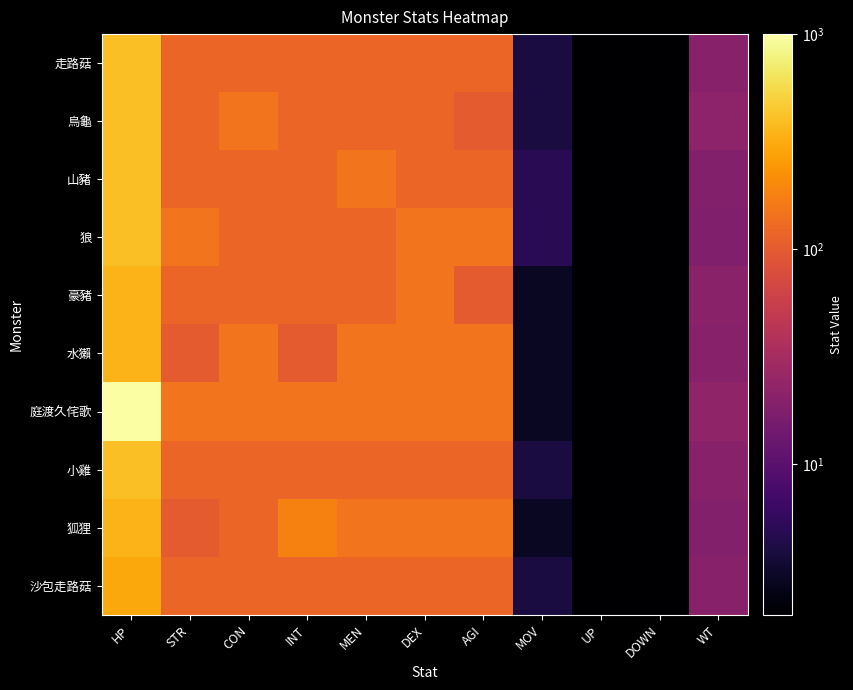

Between STR and DOWN, which is larger?

STR